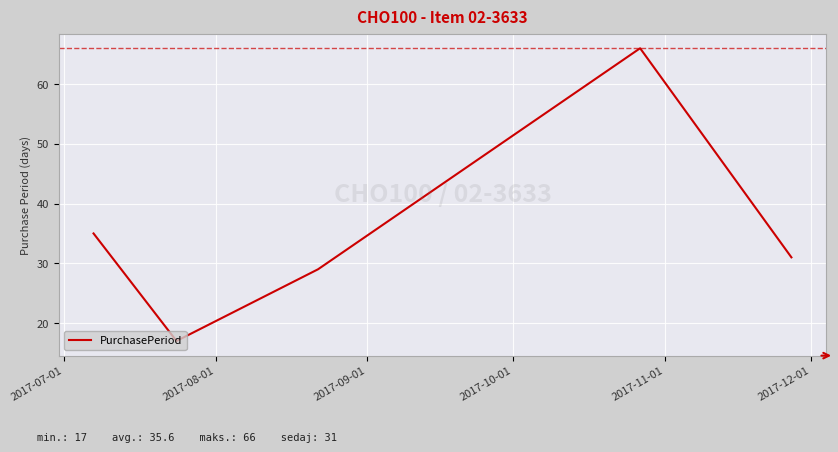

What is the minimum value shown in the chart?

17